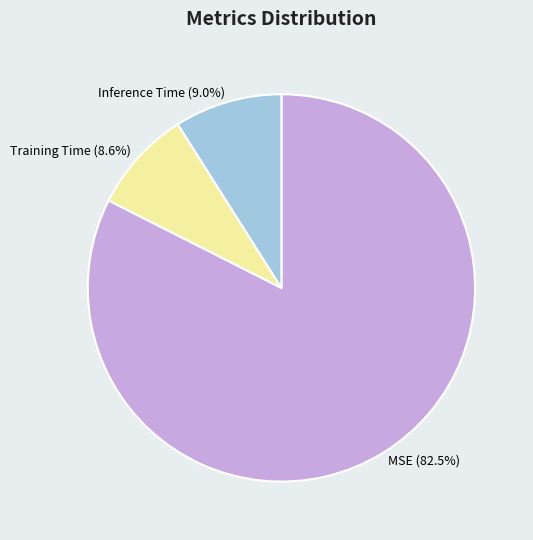

How many segments does this pie chart have?

3